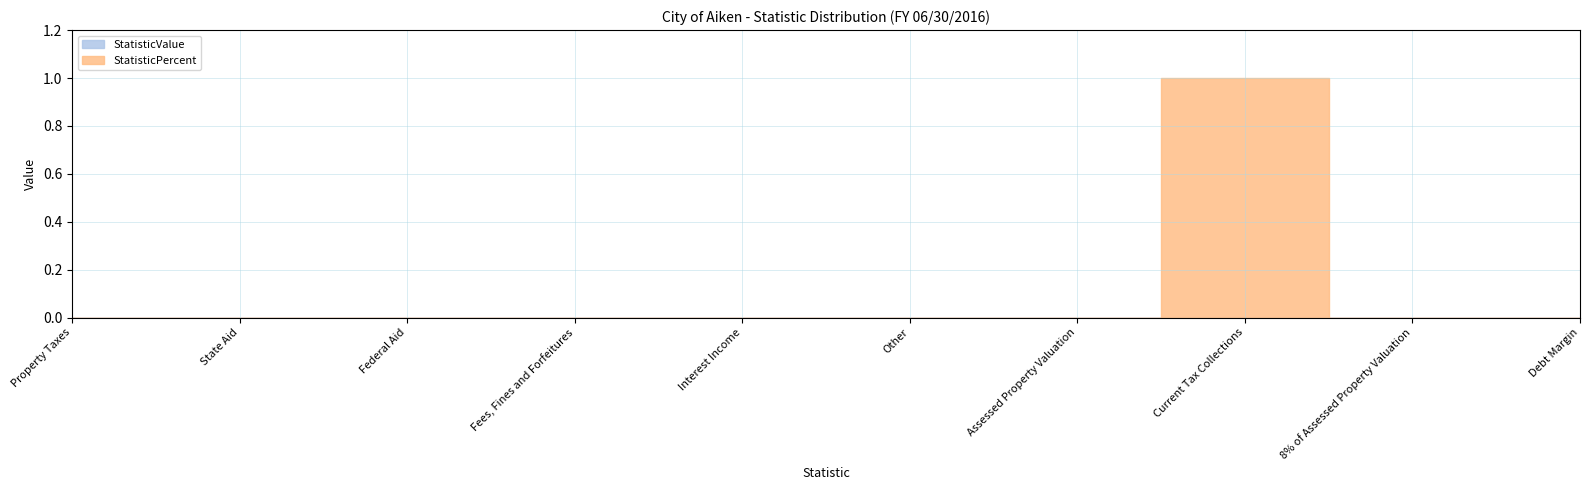

What is the maximum value shown in the chart?

1